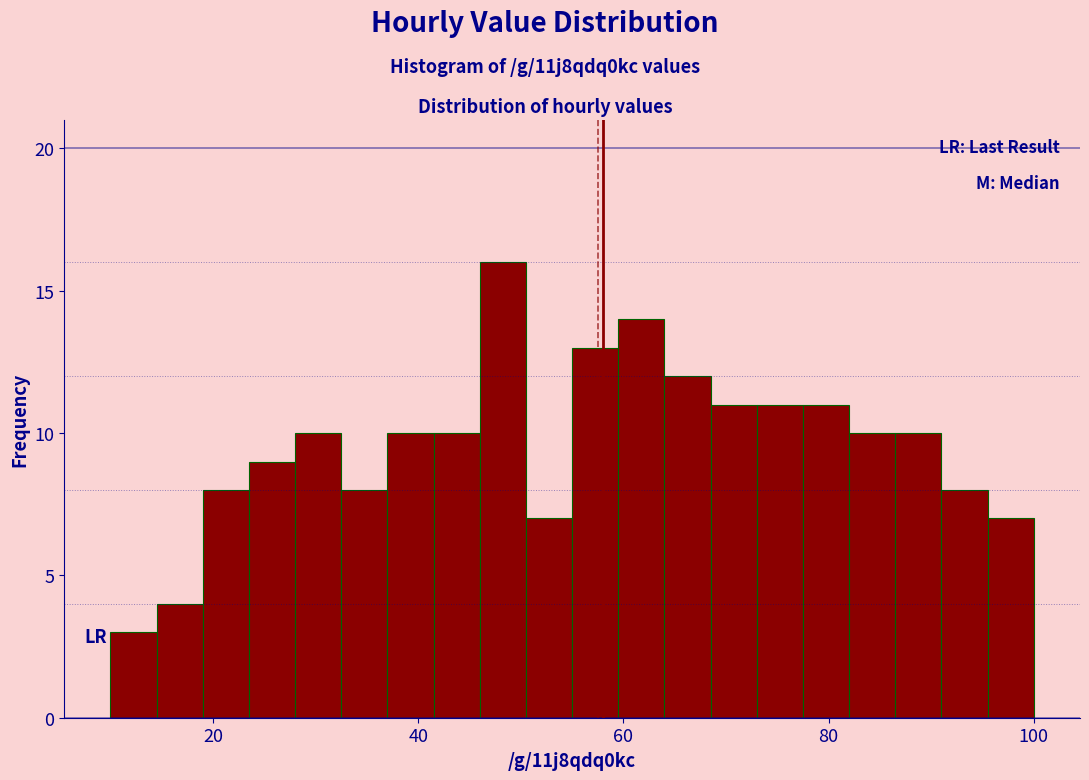

Read against the x-axis, roughly where is the centre of the tallest bar?

48